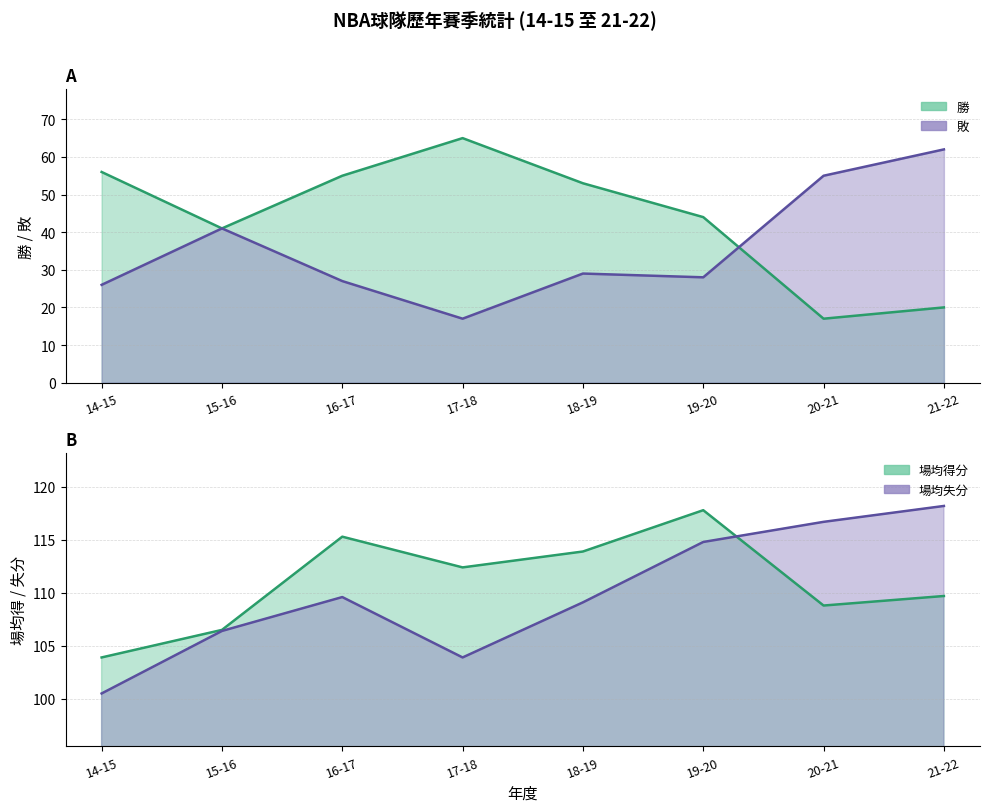

How many values in the 場均失分 series are below 109?

3